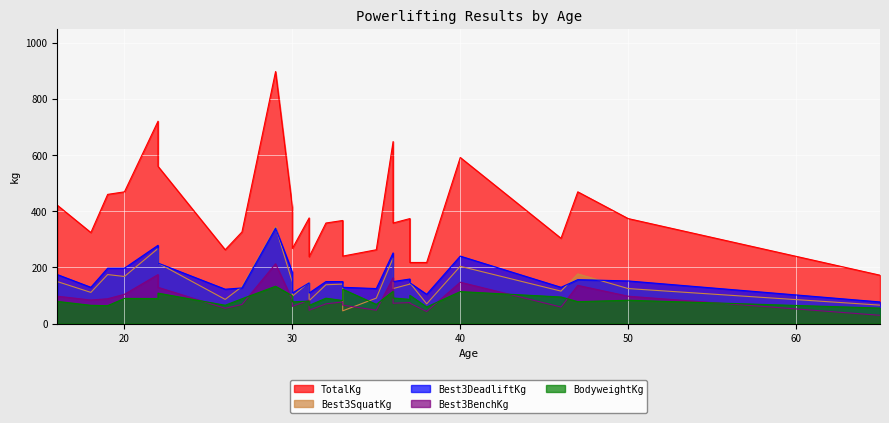

Reading left to right, list all the values displayed in this chart.

TotalKg: 16=421.8	18=324.3	19=460.4	20=469.5	22=721.2	22=560.2	26=263.1	27=326.6	29=898.1	30=415.0	30=267.6	31=376.5	31=238.1	32=358.3	33=367.4	33=240.4	35=263.1	36=648.6	36=358.3	37=374.2	37=217.7	38=217.7	40=591.9	46=303.9	47=469.5	50=374.2	65=172.4
BodyweightKg: 16=79.0	18=65.0	19=63.8	20=89.6	22=89.2	22=108.4	26=65.3	27=88.5	29=132.9	30=99.2	30=77.6	31=79.9	31=64.9	32=90.4	33=82.2	33=122.5	35=68.4	36=115.0	36=91.2	37=86.3	37=100.6	38=59.1	40=113.9	46=94.7	47=78.1	50=83.2	65=55.2
Best3BenchKg: 16=97.5	18=83.9	19=88.5	20=104.3	22=174.6	22=129.3	26=54.4	27=68.0	29=213.2	30=83.9	30=61.2	31=83.9	31=47.6	32=70.3	33=77.1	33=65.8	35=47.6	36=163.3	36=72.6	37=74.8	37=72.6	38=43.1	40=147.4	46=59.0	47=136.1	50=97.5	65=29.5
Best3SquatKg: 16=149.7	18=111.1	19=174.6	20=167.8	22=267.6	22=215.5	26=86.2	27=131.5	29=344.7	30=147.4	30=97.5	31=147.4	31=81.7	32=138.3	33=140.6	33=45.4	35=90.7	36=233.6	36=124.7	37=140.6	37=145.2	38=70.3	40=204.1	46=115.7	47=176.9	50=124.7	65=65.8
Best3DeadliftKg: 16=174.6	18=129.3	19=197.3	20=197.3	22=279.0	22=215.5	26=122.5	27=127.0	29=340.2	30=183.7	30=108.9	31=145.2	31=108.9	32=149.7	33=149.7	33=129.3	35=124.7	36=251.7	36=149.7	37=158.8	37=145.2	38=104.3	40=240.4	46=129.3	47=156.5	50=151.9	65=77.1